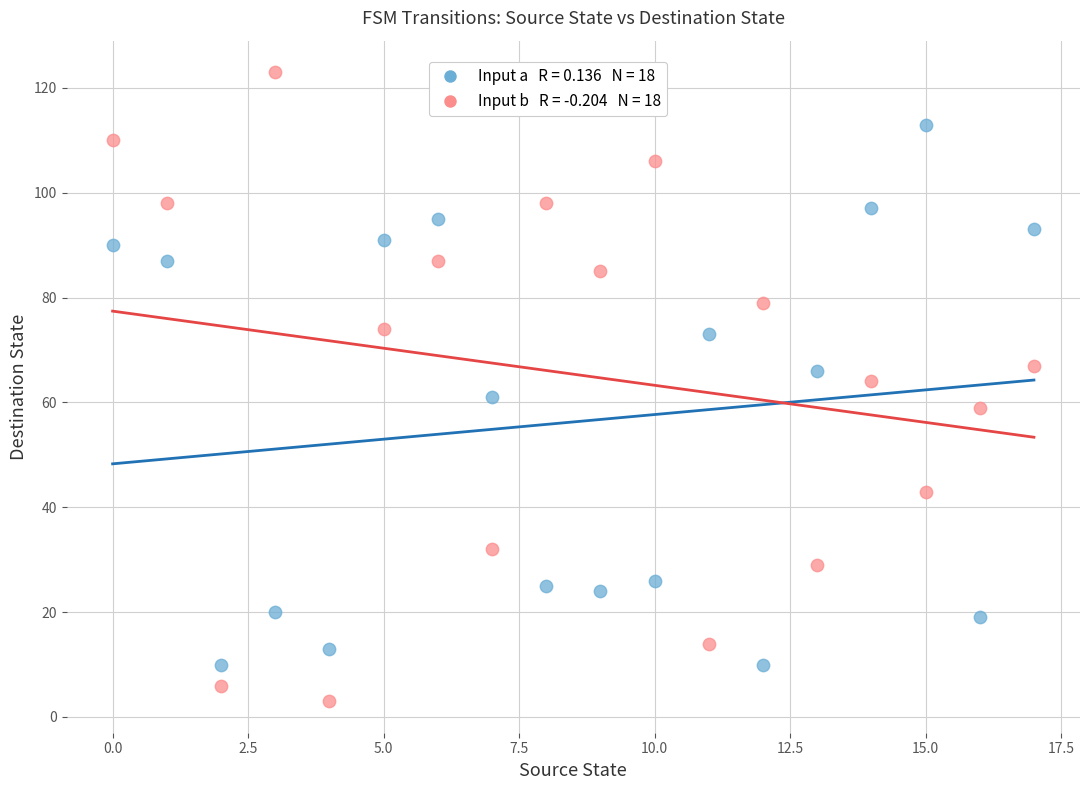

Across all data points, what is the range of Y values (max minus min)?

120